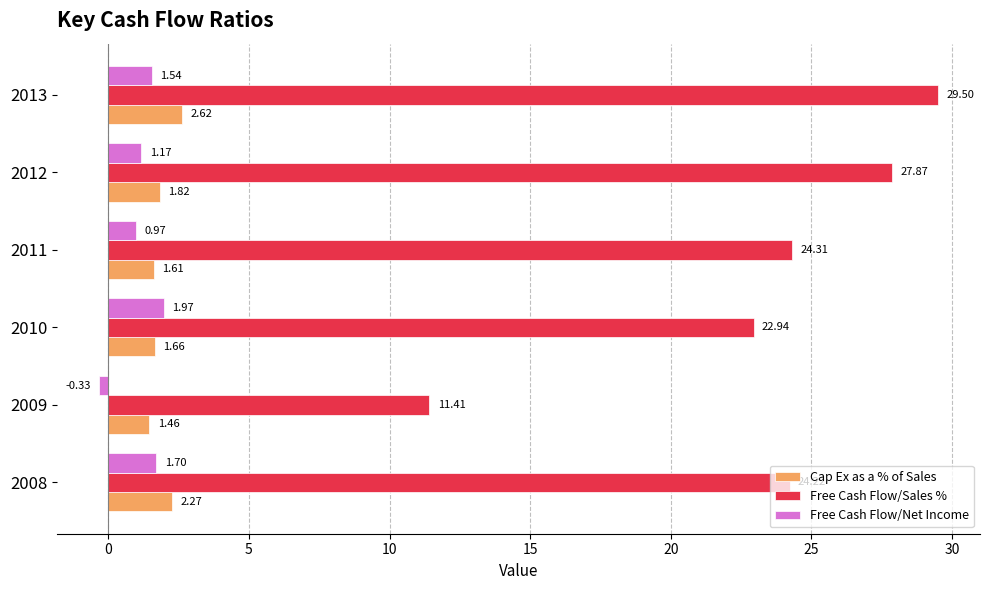

At which category is the sum across all series the highest?

2013